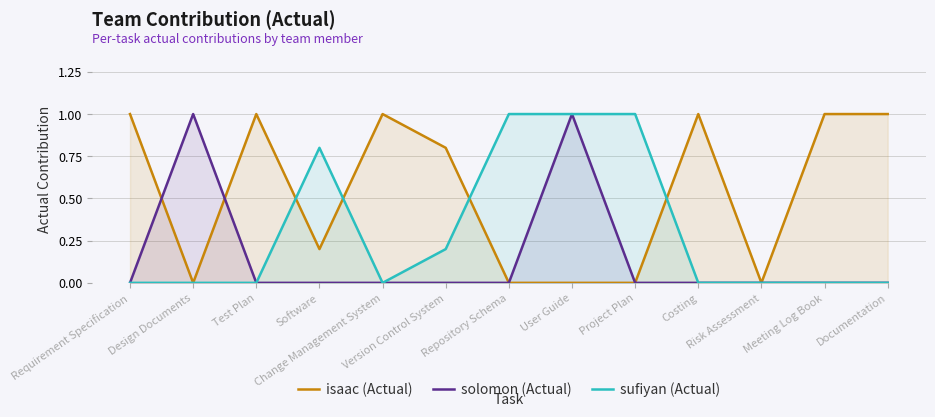

True or false: isaac (Actual) and solomon (Actual) cross at least once.

True